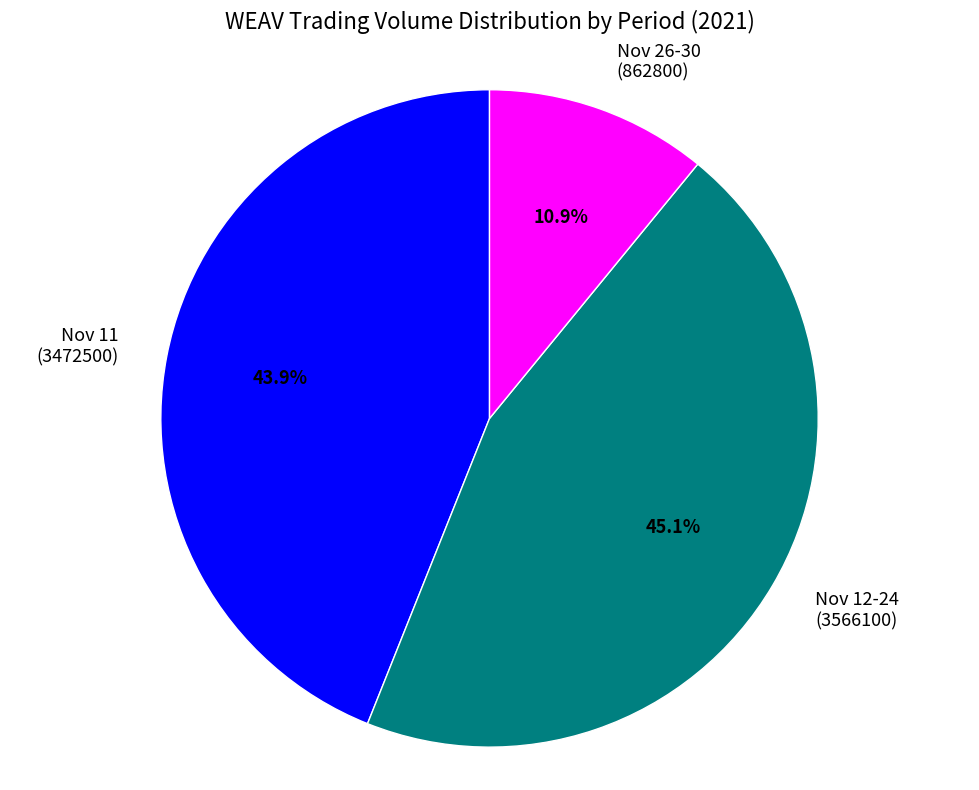

What is the ratio of the value at Nov 11 (3472500) to the value at Nov 12-24 (3566100)?

1.0